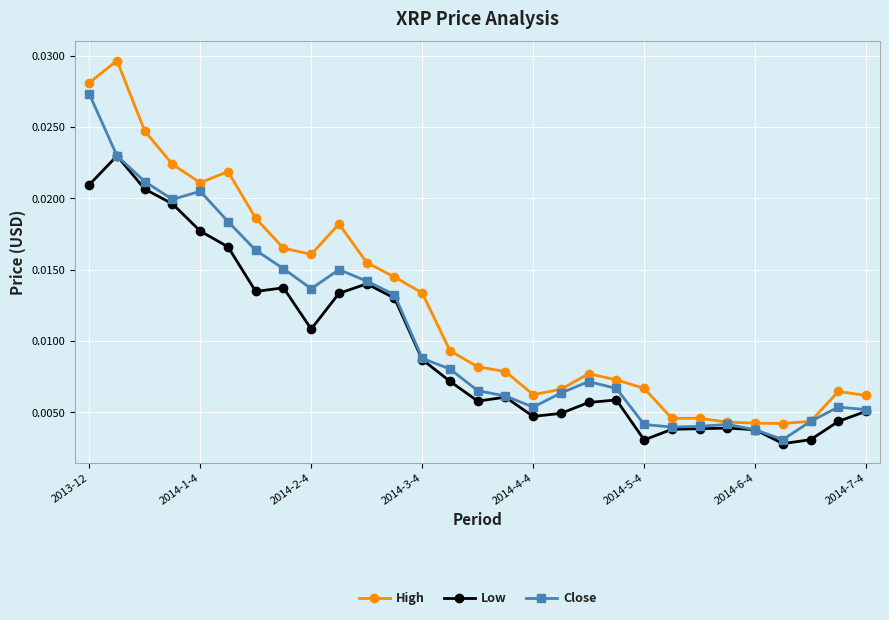

At how many categories does at least one series exceed 0?

29